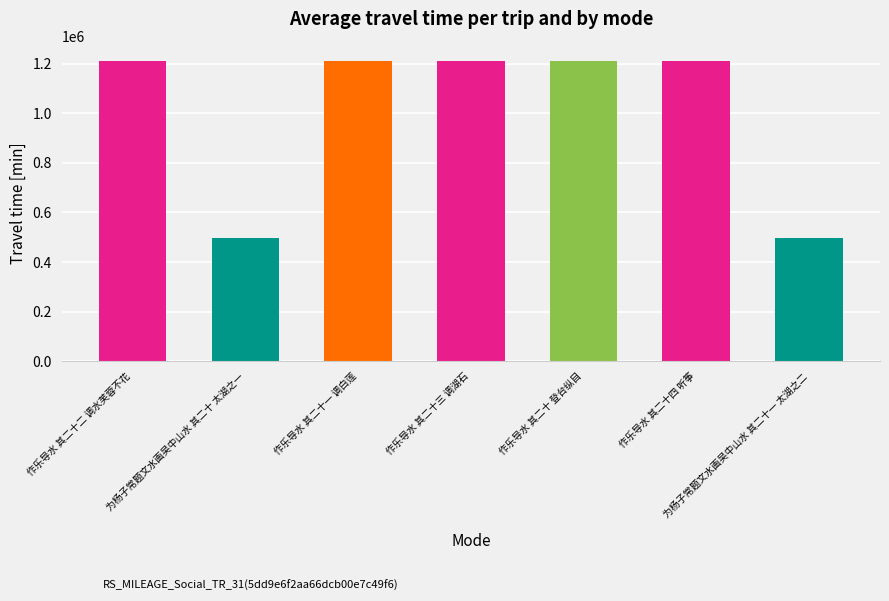

What is the approximate value at 作乐导水 其二十一 调白莲?

1211361